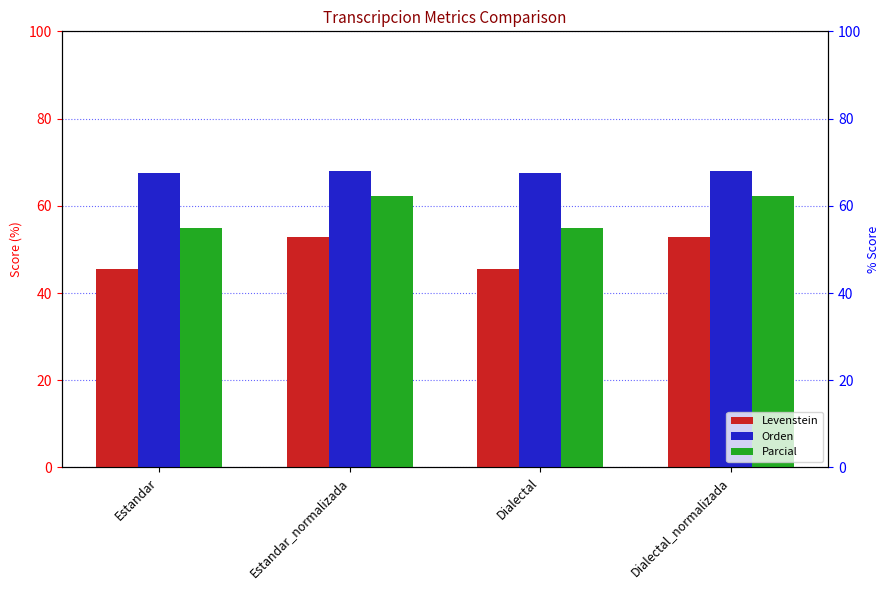

List the series in order of their overall mean, lowest first.

Levenstein, Parcial, Orden